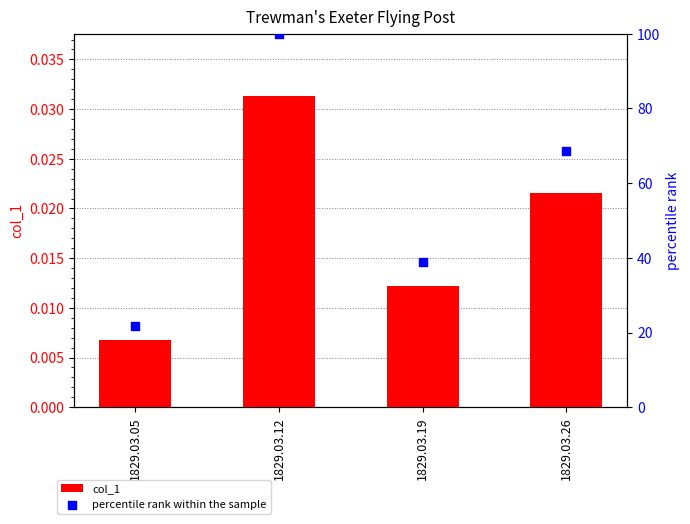

Is the value of percentile rank within the sample at 1829.03.19 greater than the value of col_1 at 1829.03.19?

Yes